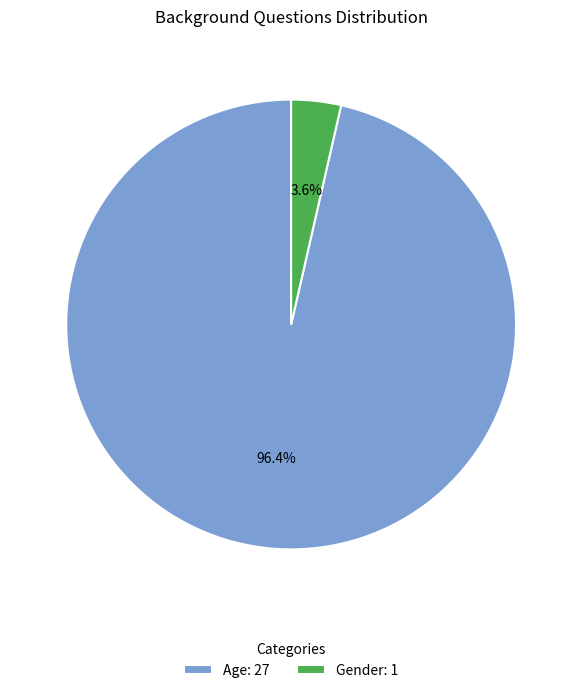

To the nearest percent, what is the combined percentage of Age and Gender?

100%